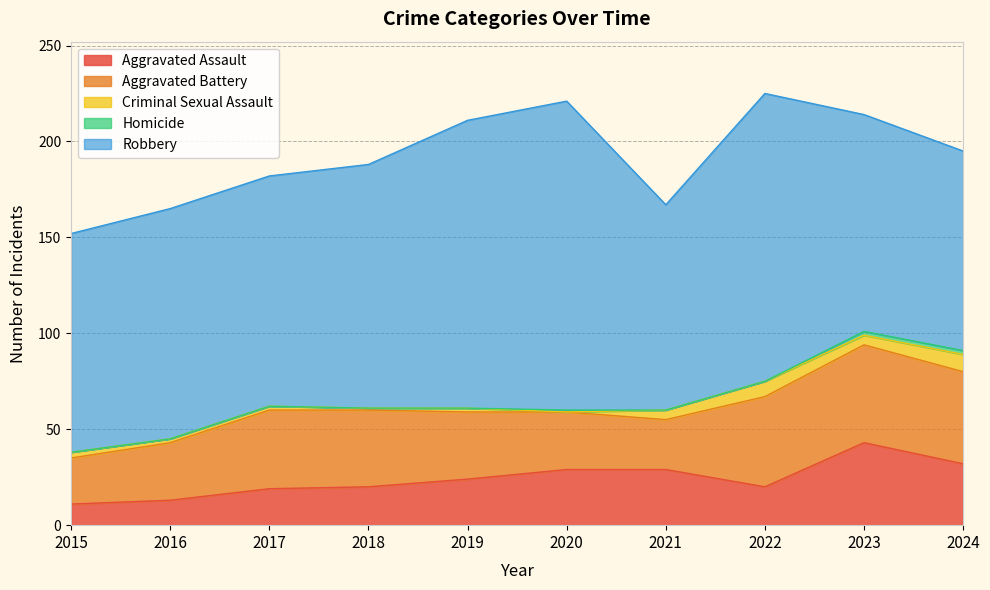

How many interior local peaks does the Robbery series have?

2